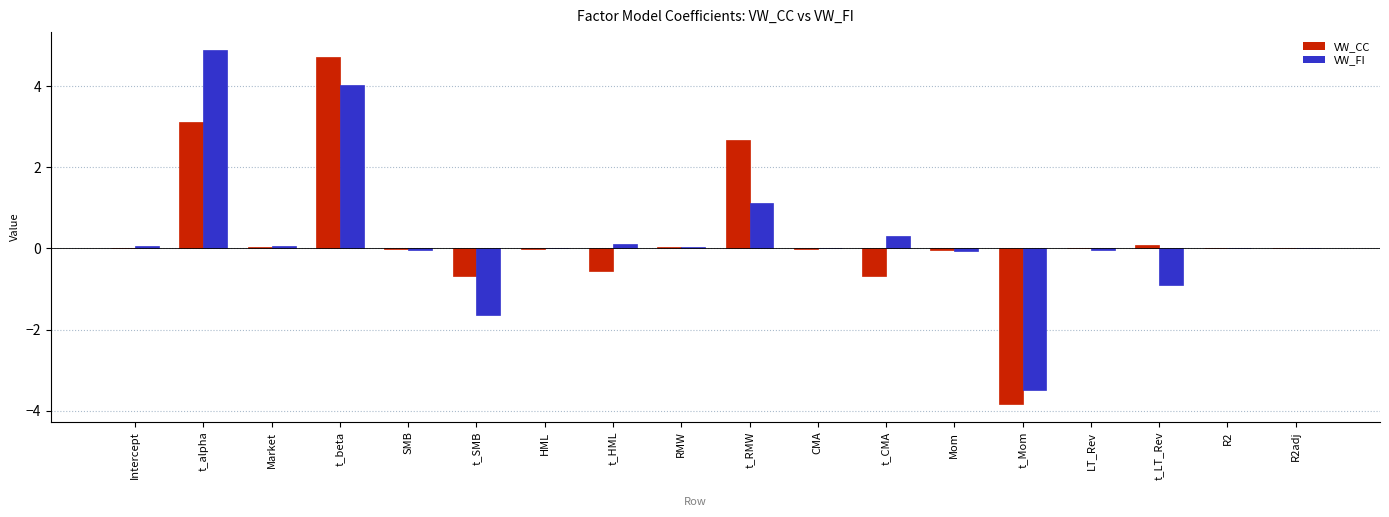

What is the greatest value displayed?

4.9